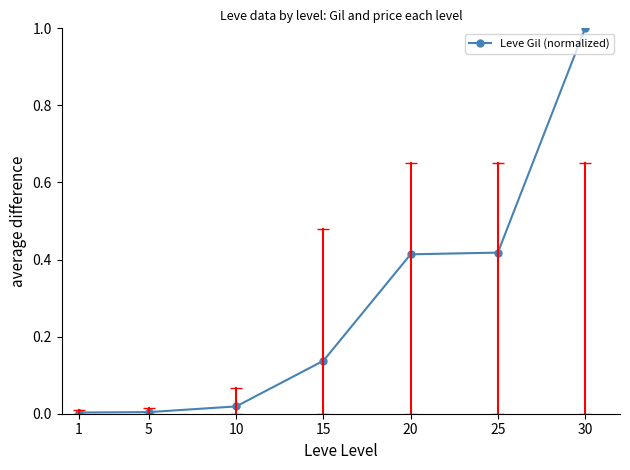

The chart shows a value of 0.0 at 5. True or false?

True